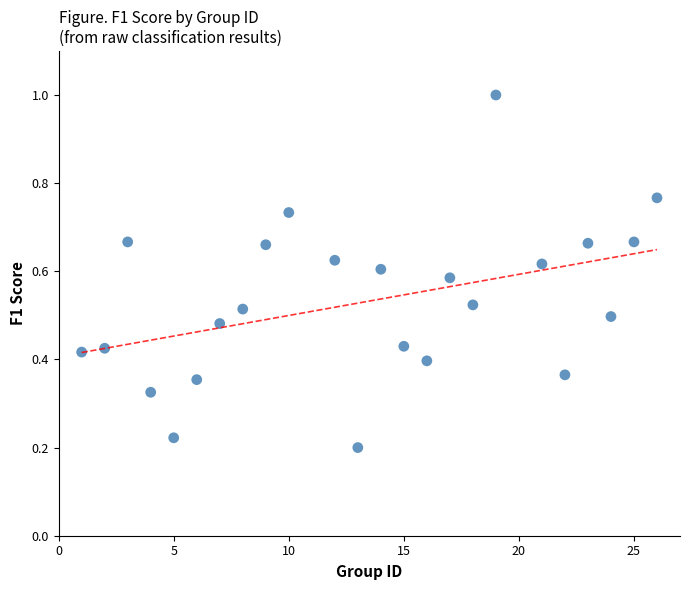

What is the range of X values (max minus min)?

25.0